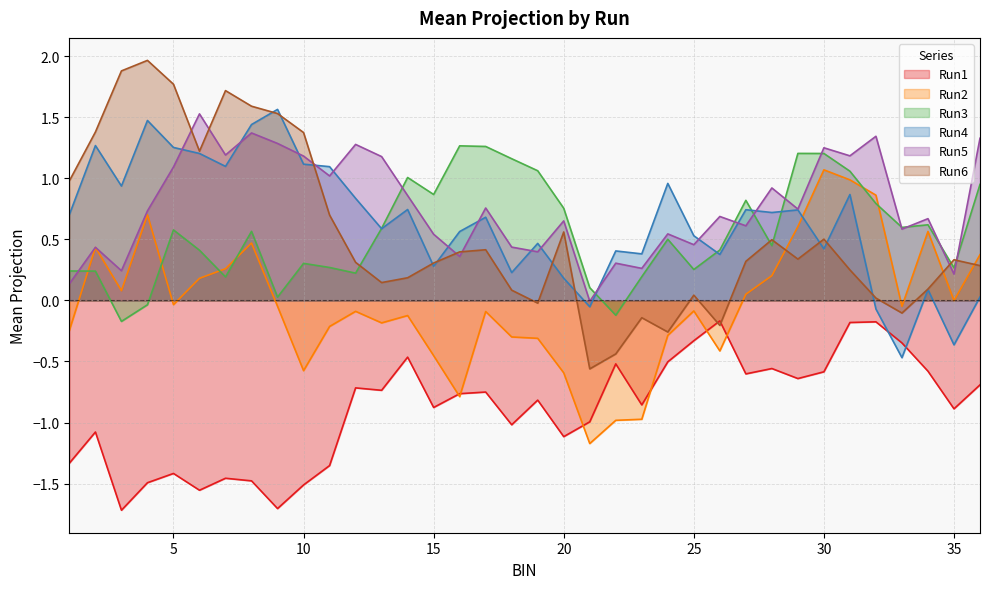

What is the sum of the Run5 values at 26 and 12?

2.0